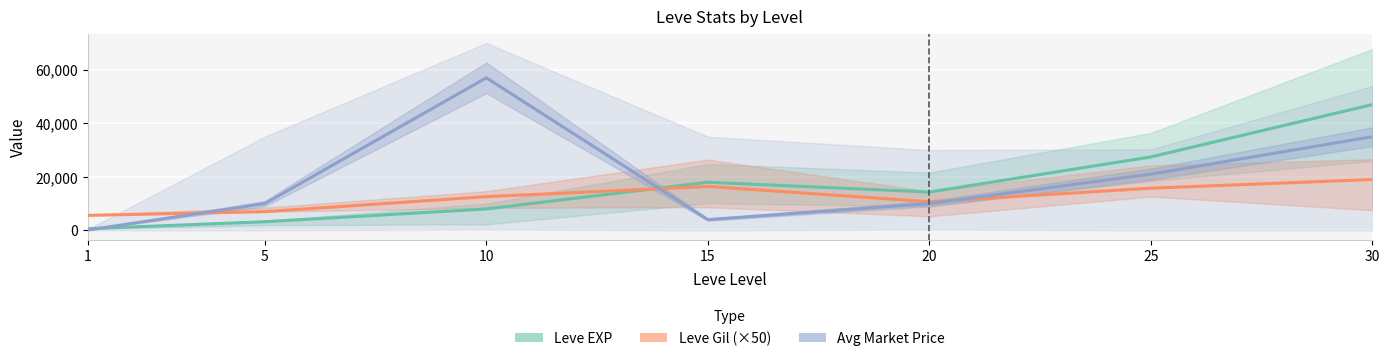

Is this an area chart (filled region under the line)?

No